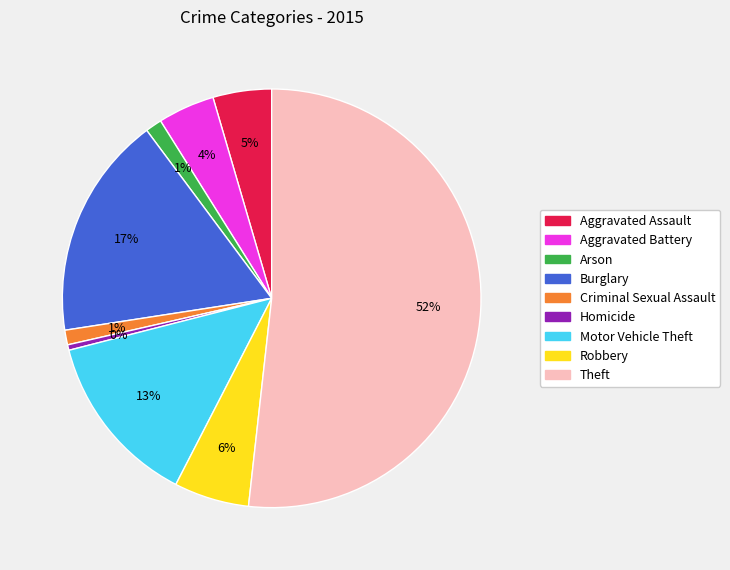

Does Theft account for over 50% of the chart?

Yes